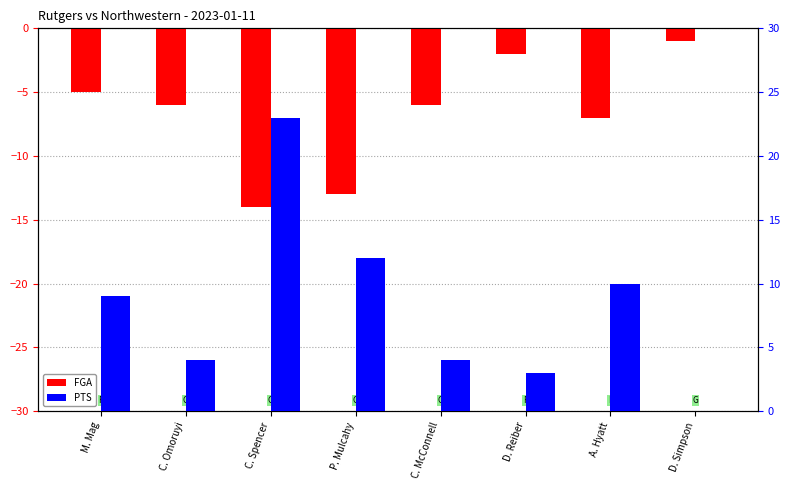

How many bars are there in each group?

2